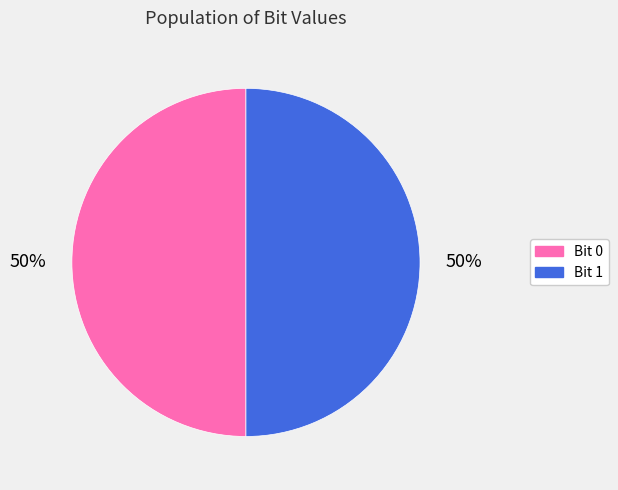

The Bit 0 slice represents 50% of the pie. True or false?

True